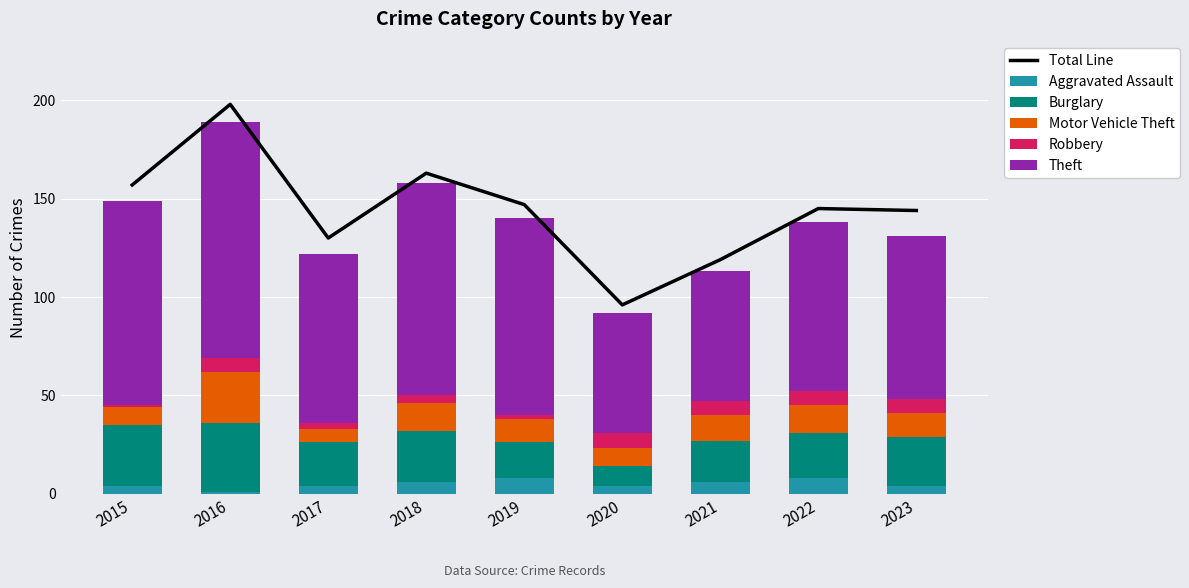

Which series has the largest range (max minus min)?

Total Line